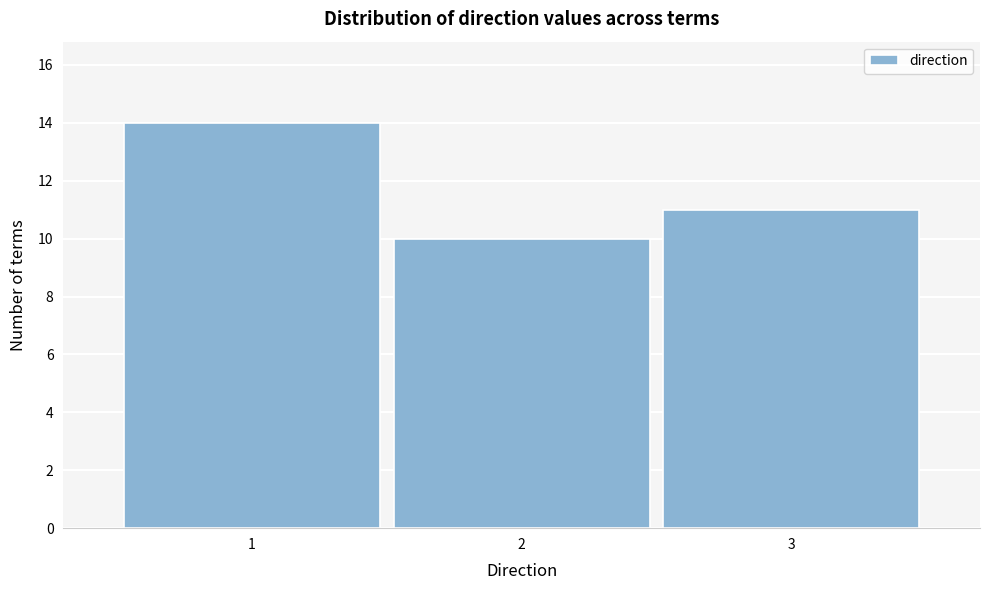

Reading left to right, extract all data points from this chart.

14	10	11